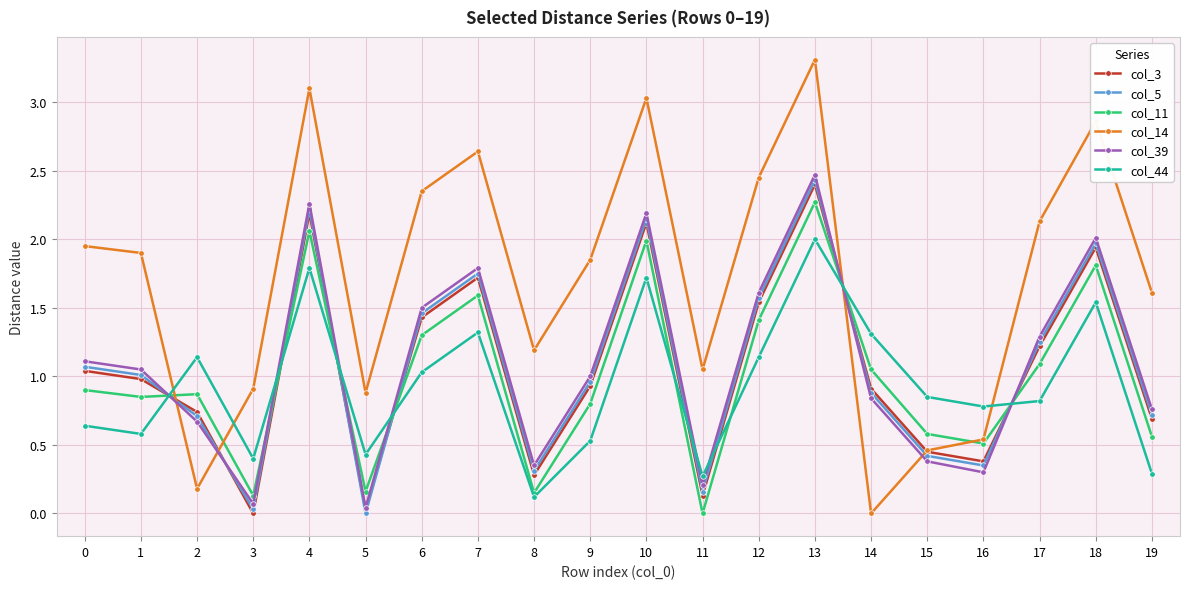

Where do col_11 and col_14 first cross each other?

1 and 2